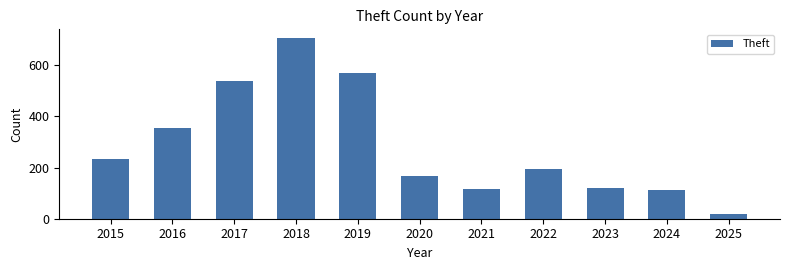

Does the chart contain stacked bars?

No